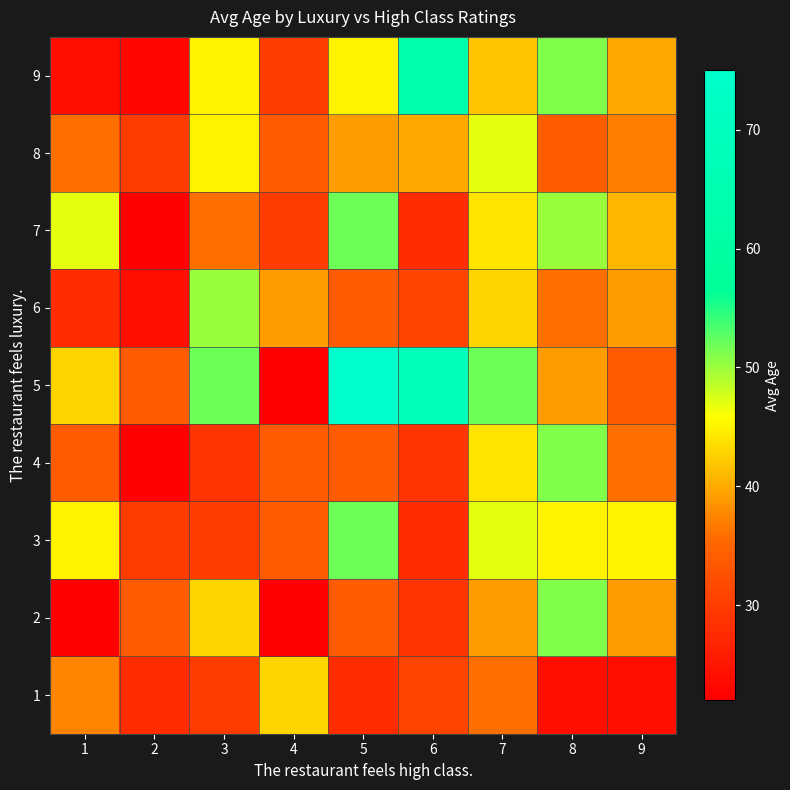

What is the difference between the highest and lowest values at 7?

16.0